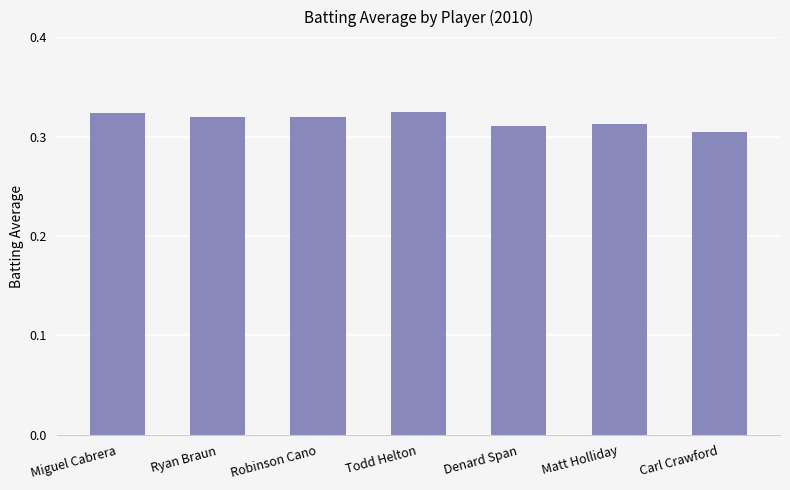

Between Miguel Cabrera and Denard Span, which is larger?

Miguel Cabrera